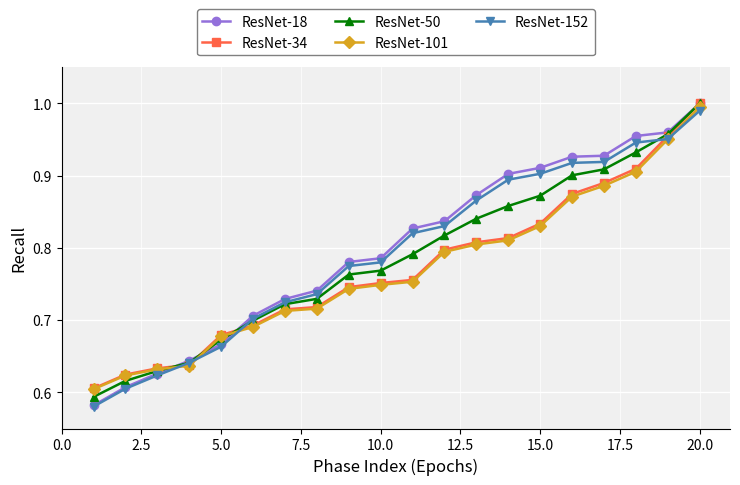

Which series has the largest range (max minus min)?

ResNet-18